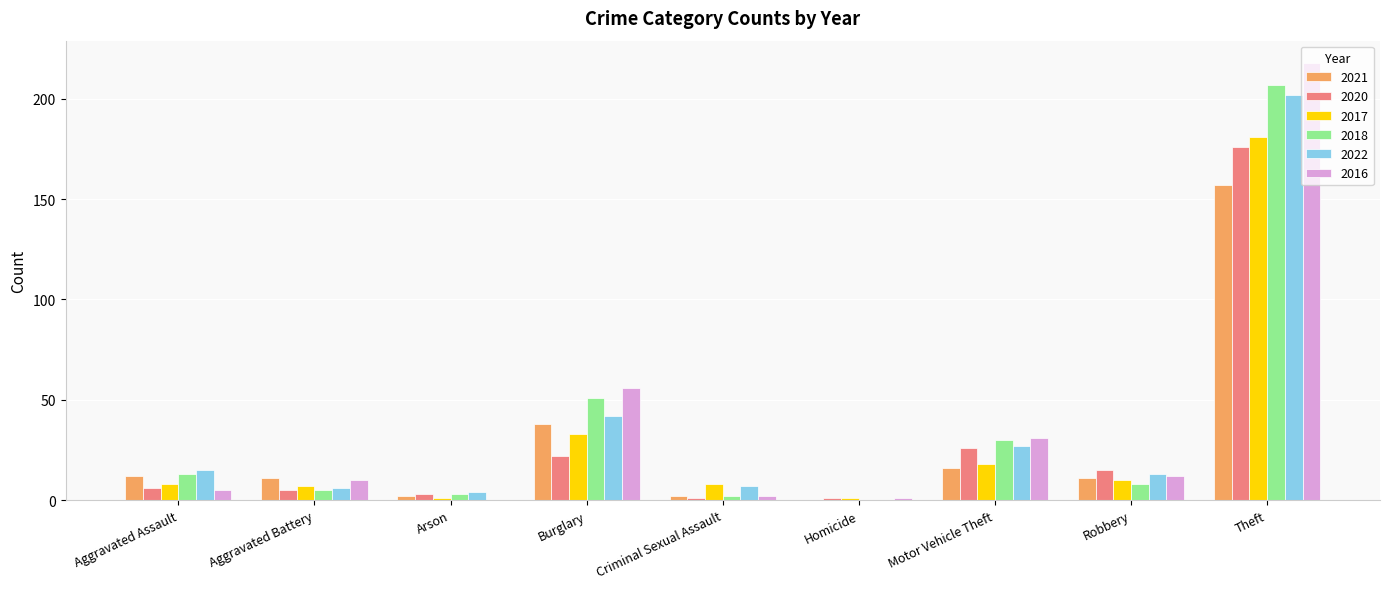

What is the total value across all series at Theft?

1141